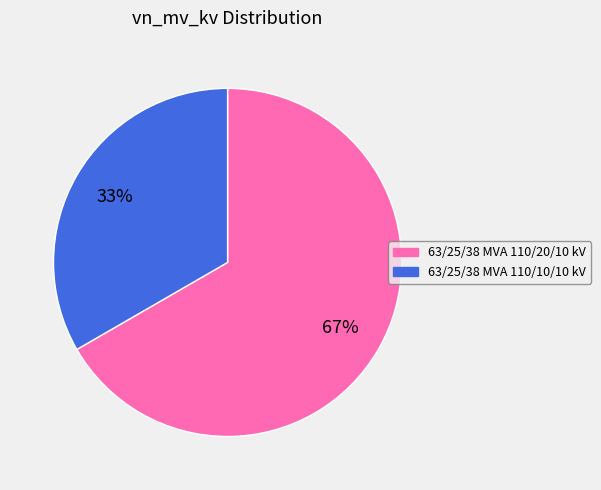

Is it true that 63/25/38 MVA 110/10/10 kV is 26% of the pie?

False